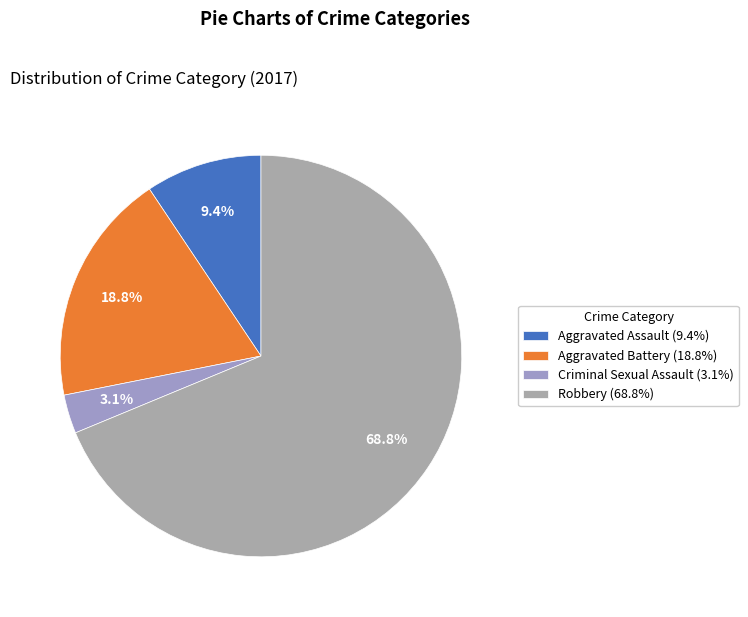

Is Criminal Sexual Assault the majority of the pie?

No